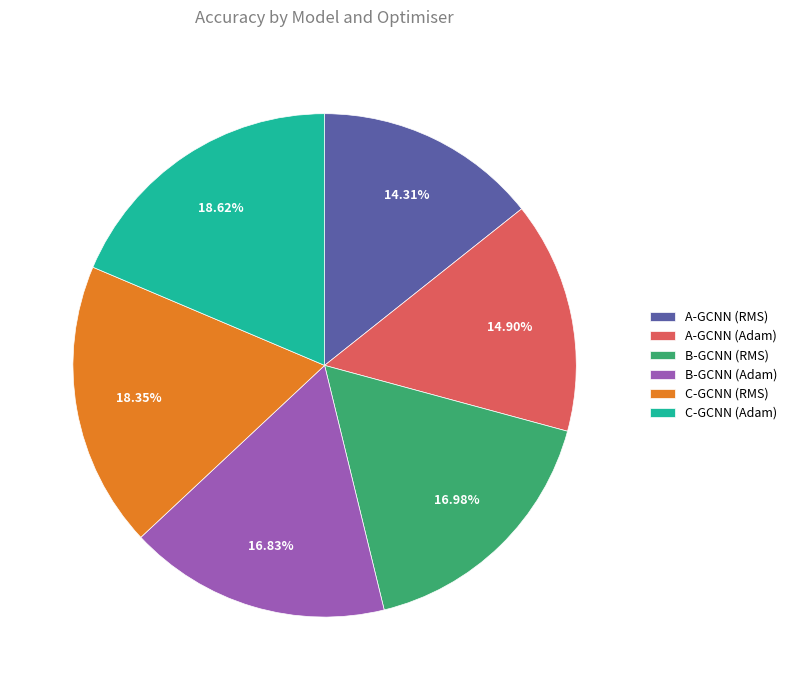

To the nearest percent, what portion does A-GCNN (Adam) represent?

15%